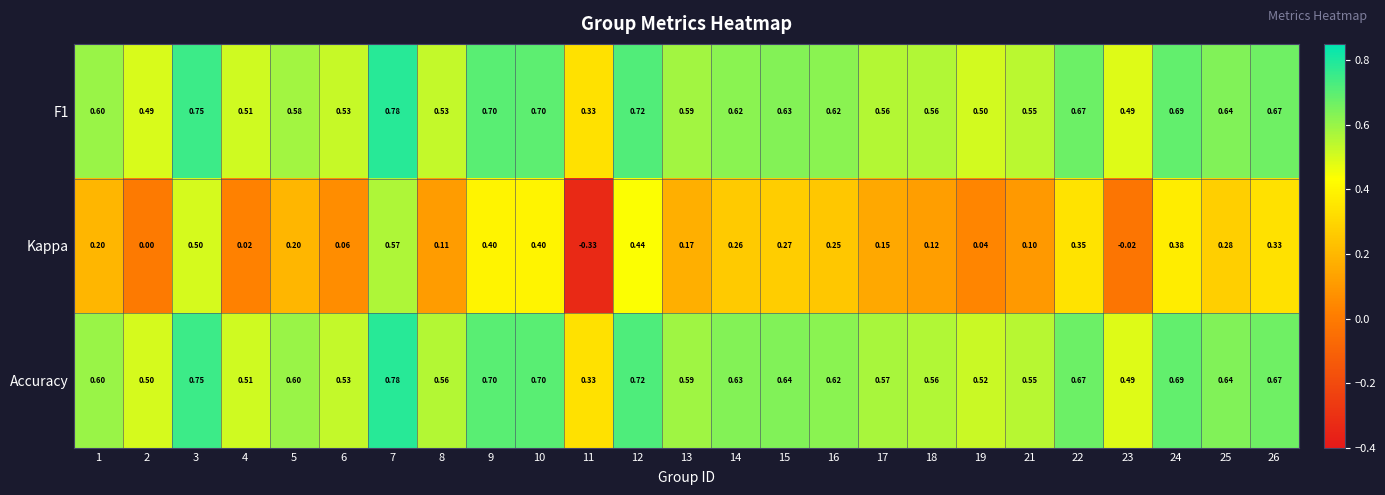

At how many categories does at least one series exceed 0?

25